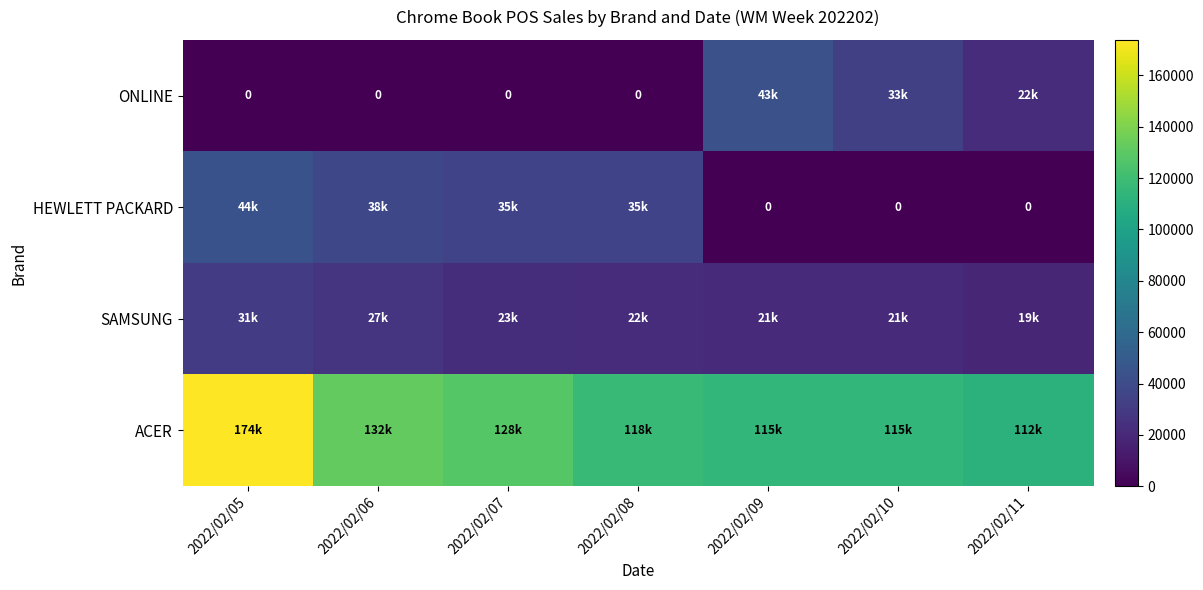

What is the difference between the maximum and minimum values in the ACER series?

61971.7